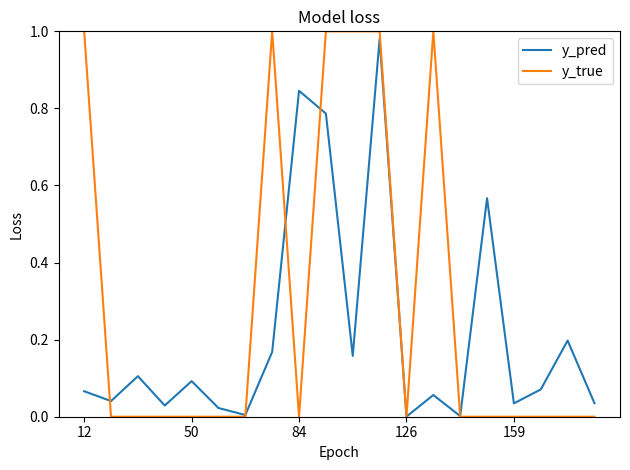

Which series has the largest total across all categories?

y_true